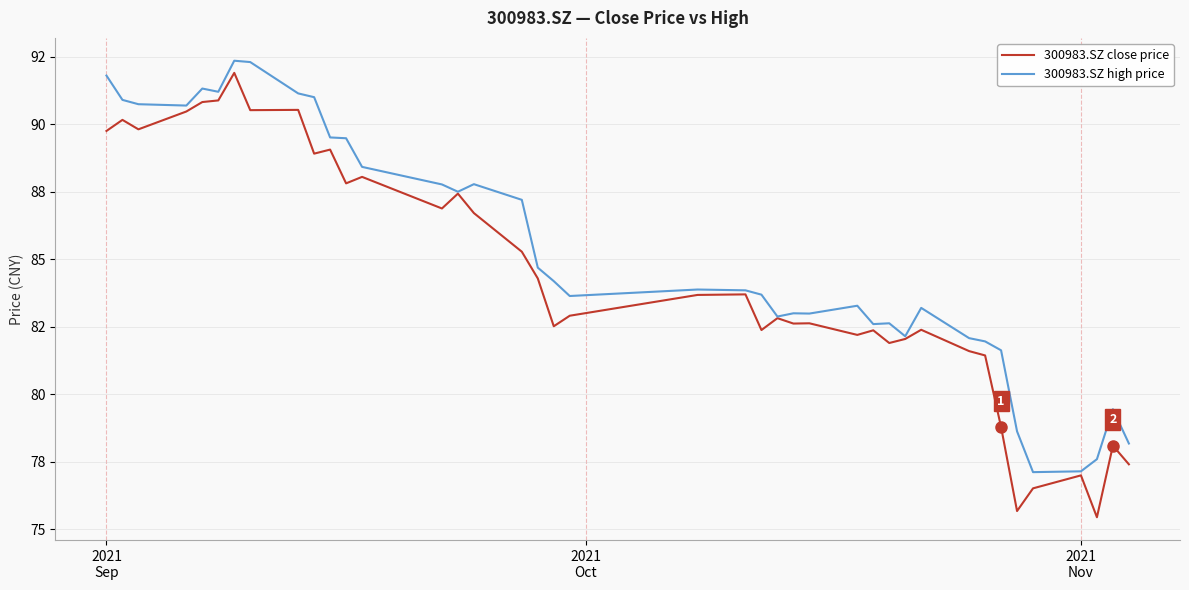

In 300983.SZ close price, how many points are higher than both neighbors (excluding endpoints)?

13